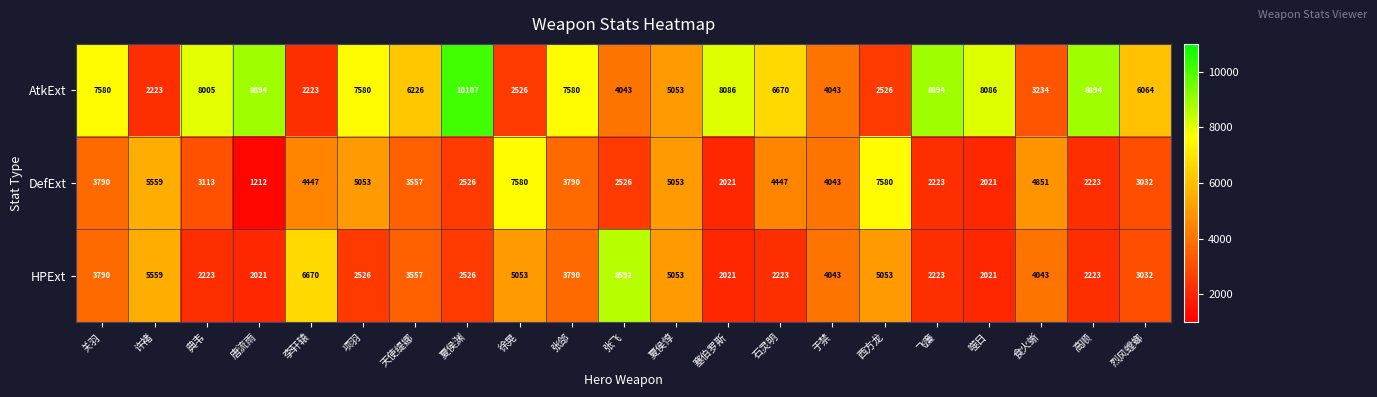

What is the difference between the maximum and minimum values in the AtkExt series?

7884